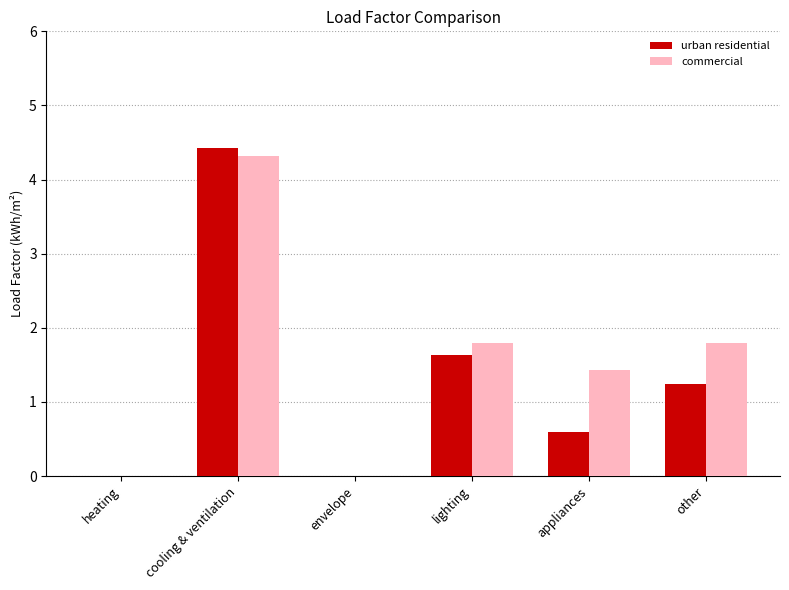

What is the sum of the commercial values at lighting and cooling & ventilation?

6.1